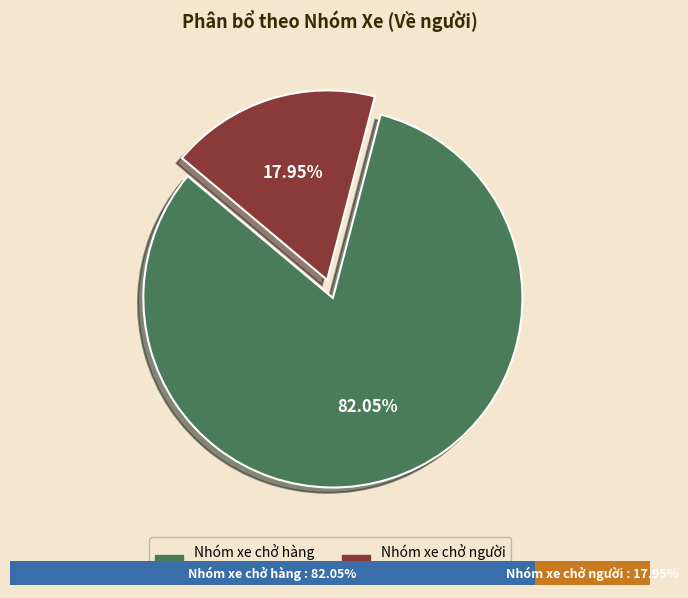

Do 19 and 27 together represent more than half of the pie?

No